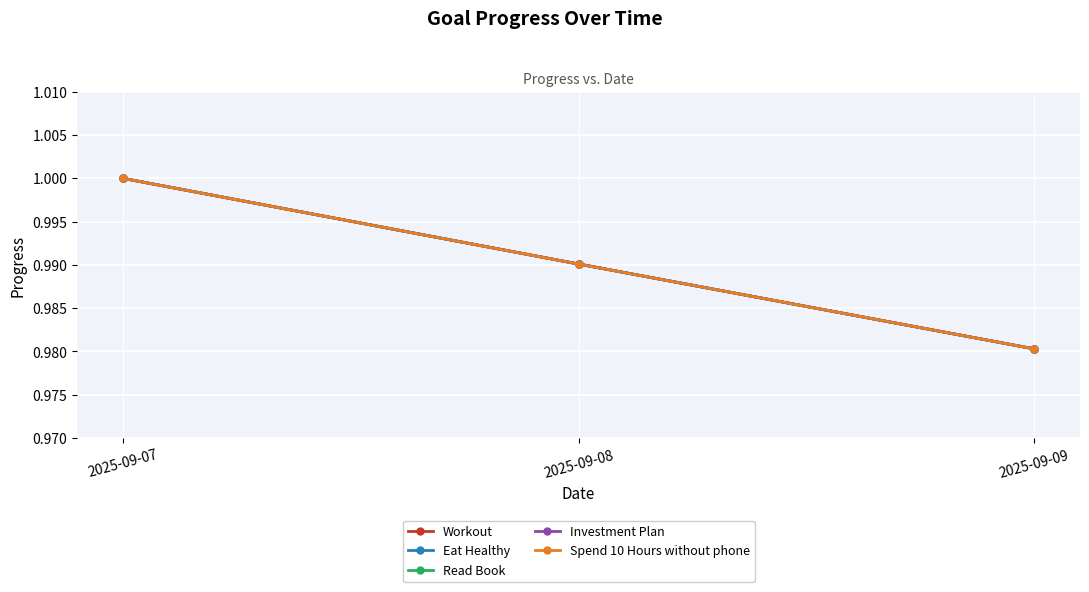

Which has a higher value, 2025-09-08 or 2025-09-09?

2025-09-08